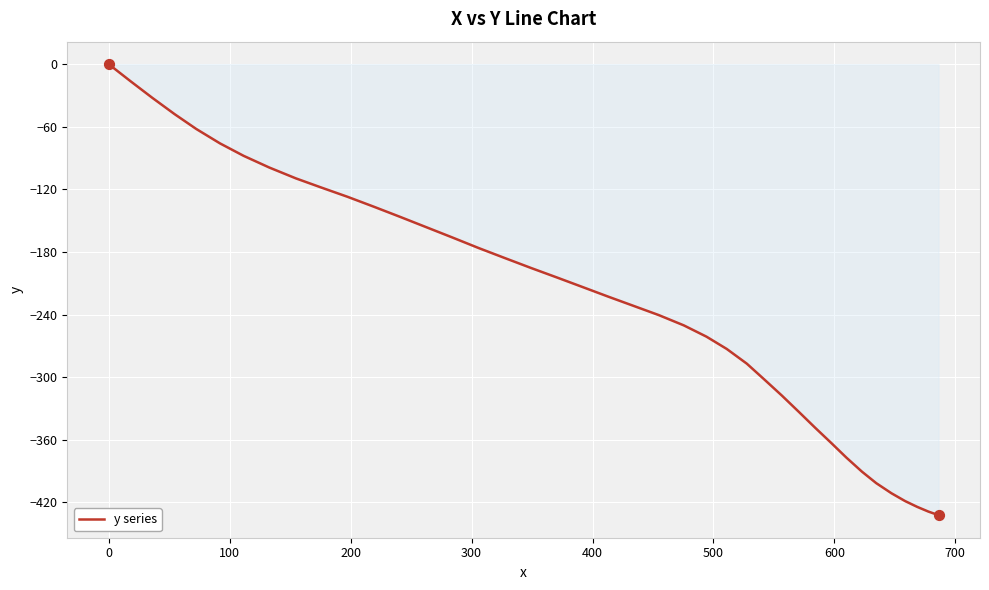

What is the minimum value shown in the chart?

-432.2